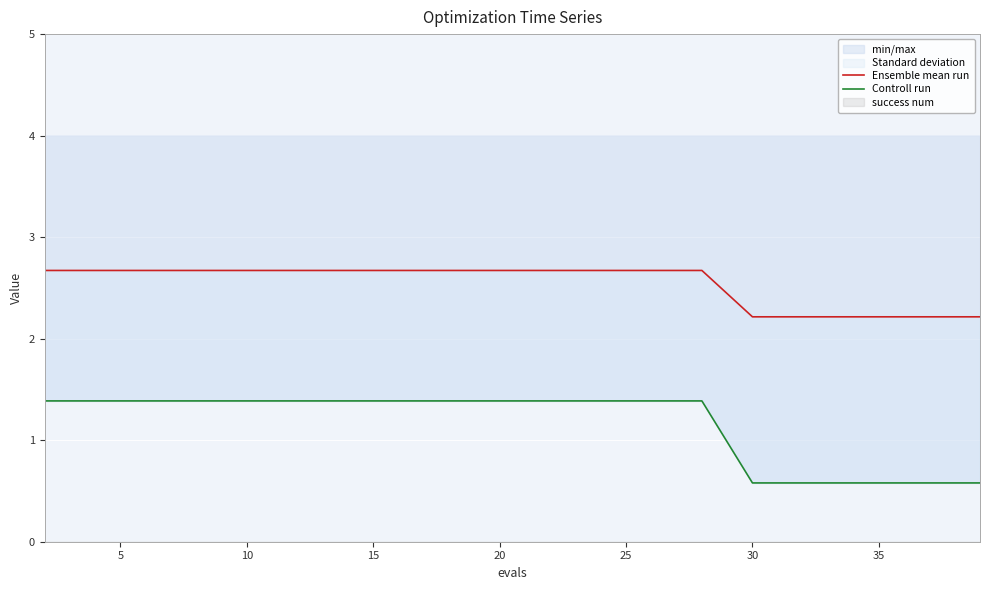

How many Controll run values are between 0 and 1?

6